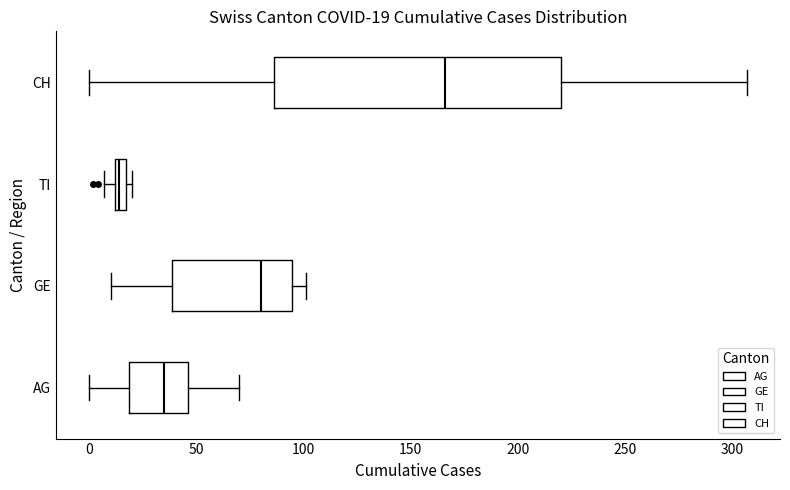

Which box has the furthest to the right median line?

CH